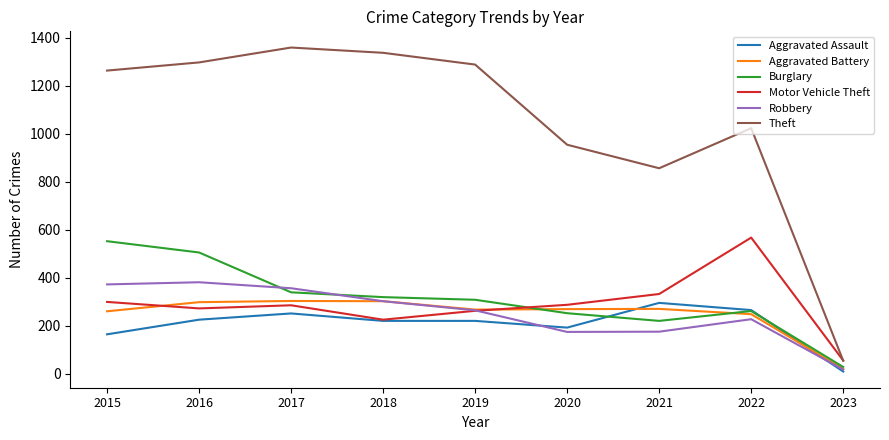

The Burglary series shows 308 at 2019. True or false?

True